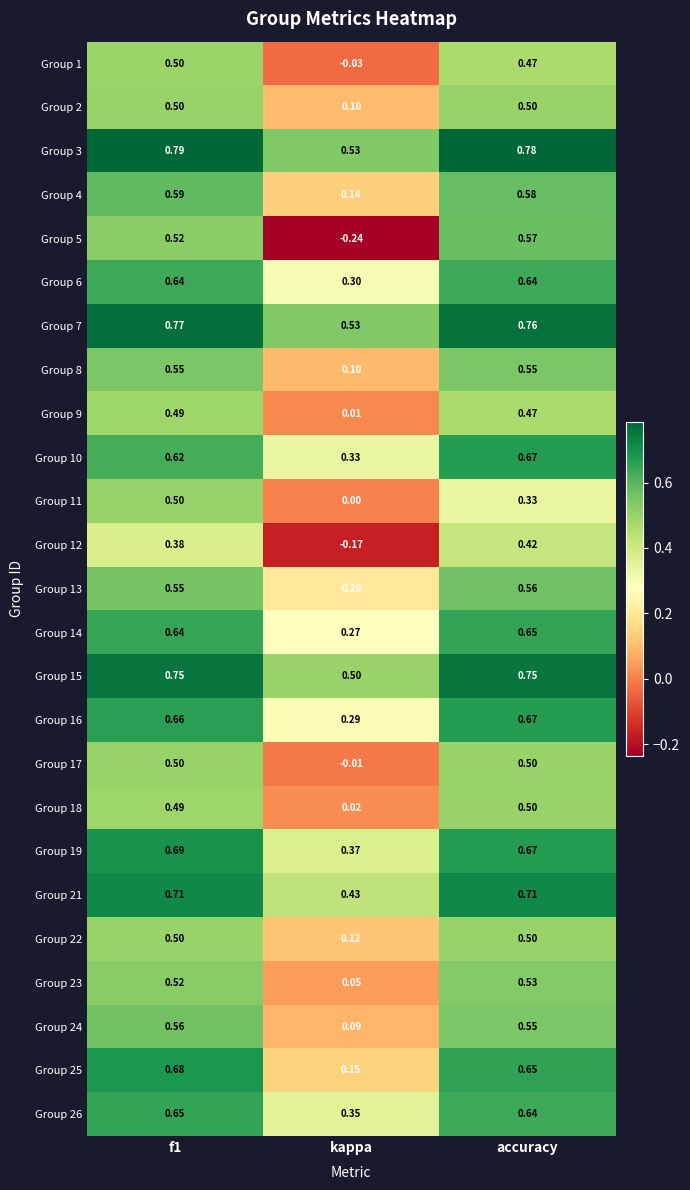

Which series has the largest total across all categories?

Group 3